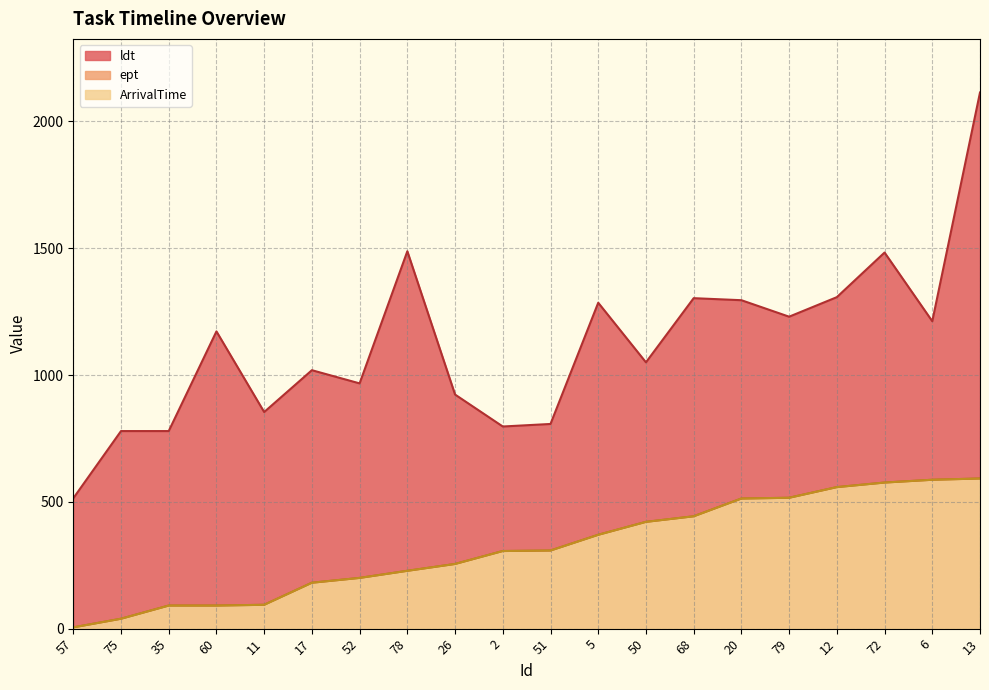

Which series has the largest total across all categories?

ldt